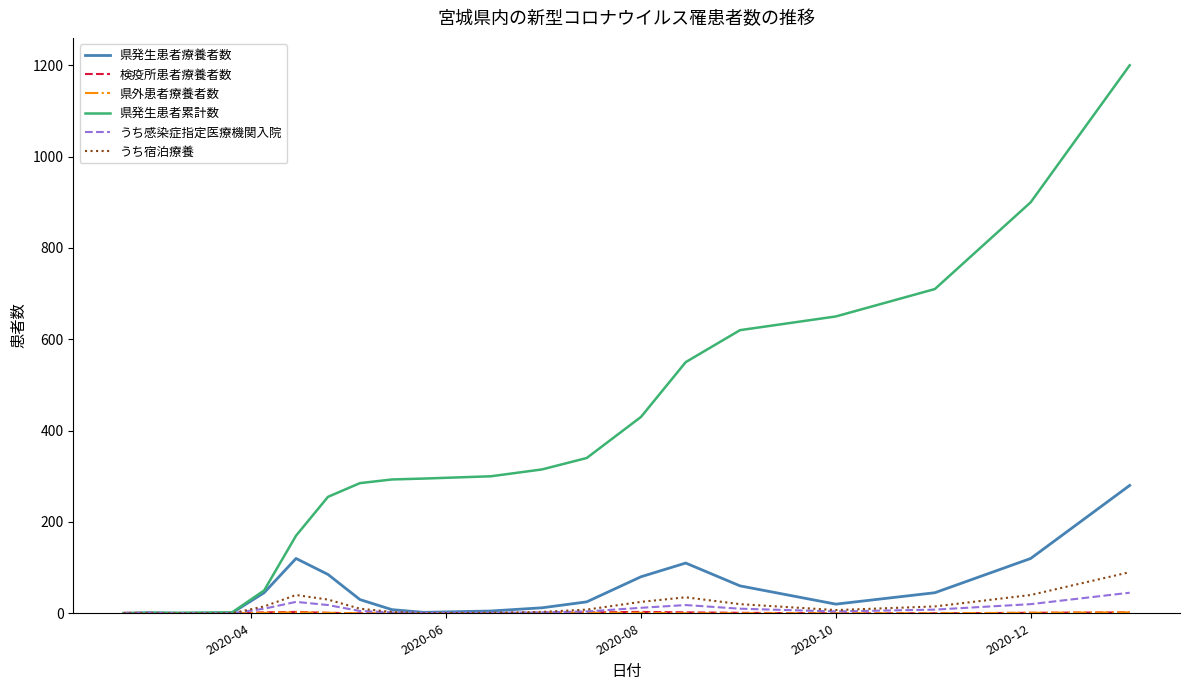

Which series has the widest spread of values?

県発生患者累計数